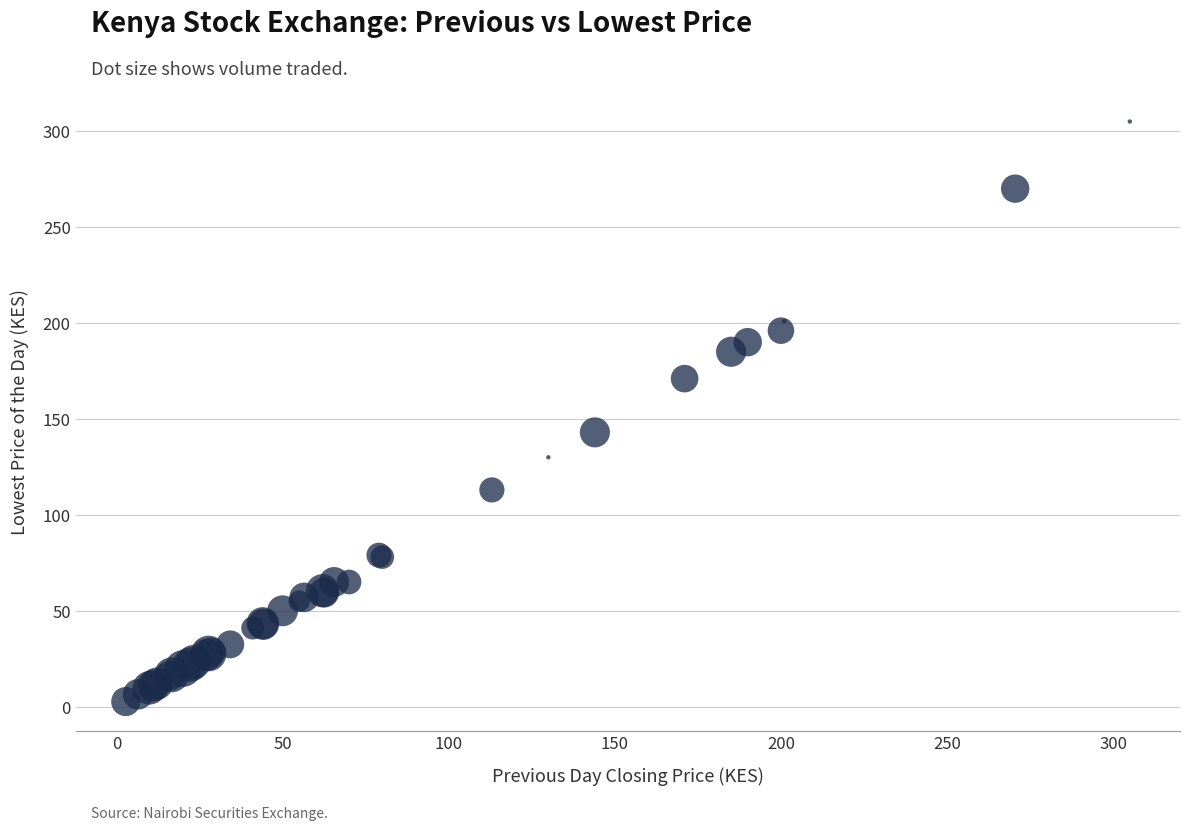

What Y value in the scatter plot is closest to 153?

143.0